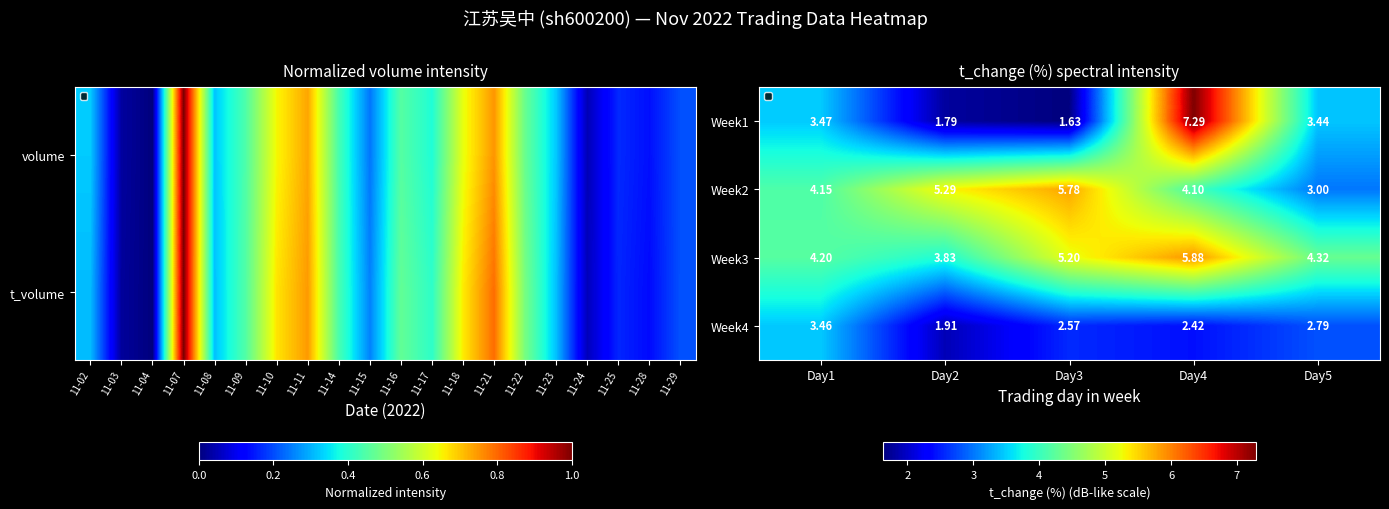

What is the sum of the Week2 values at Day2 and Day3?

11.1